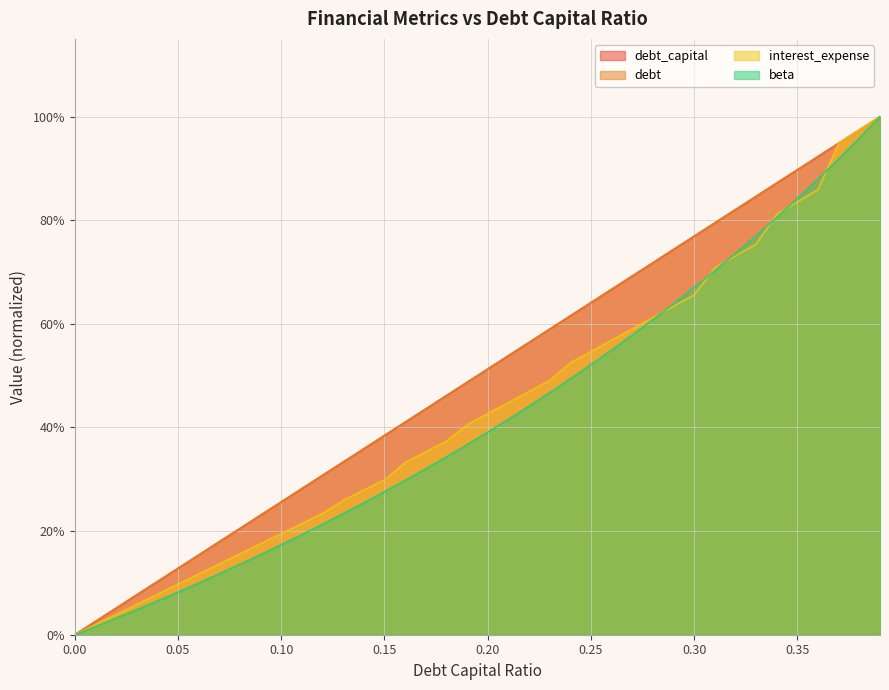

At how many categories does at least one series exceed 0?

39